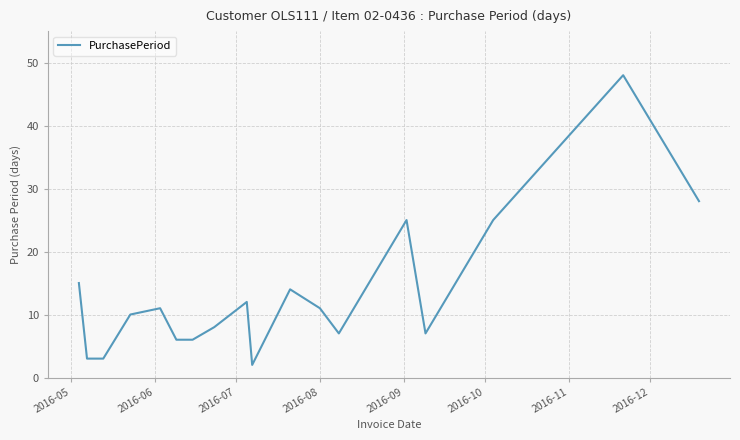

What is the maximum value shown in the chart?

48